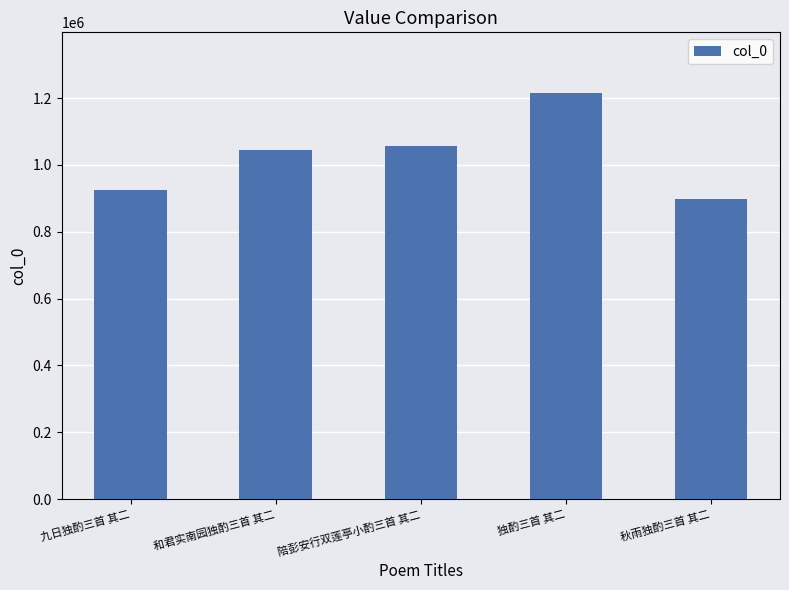

How many series are shown in this chart?

1